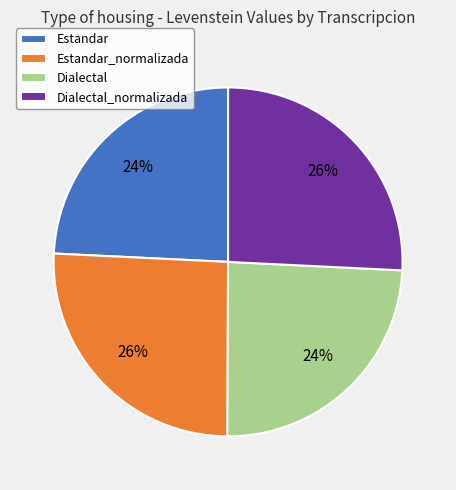

To the nearest percent, what is the average slice percentage?

25%